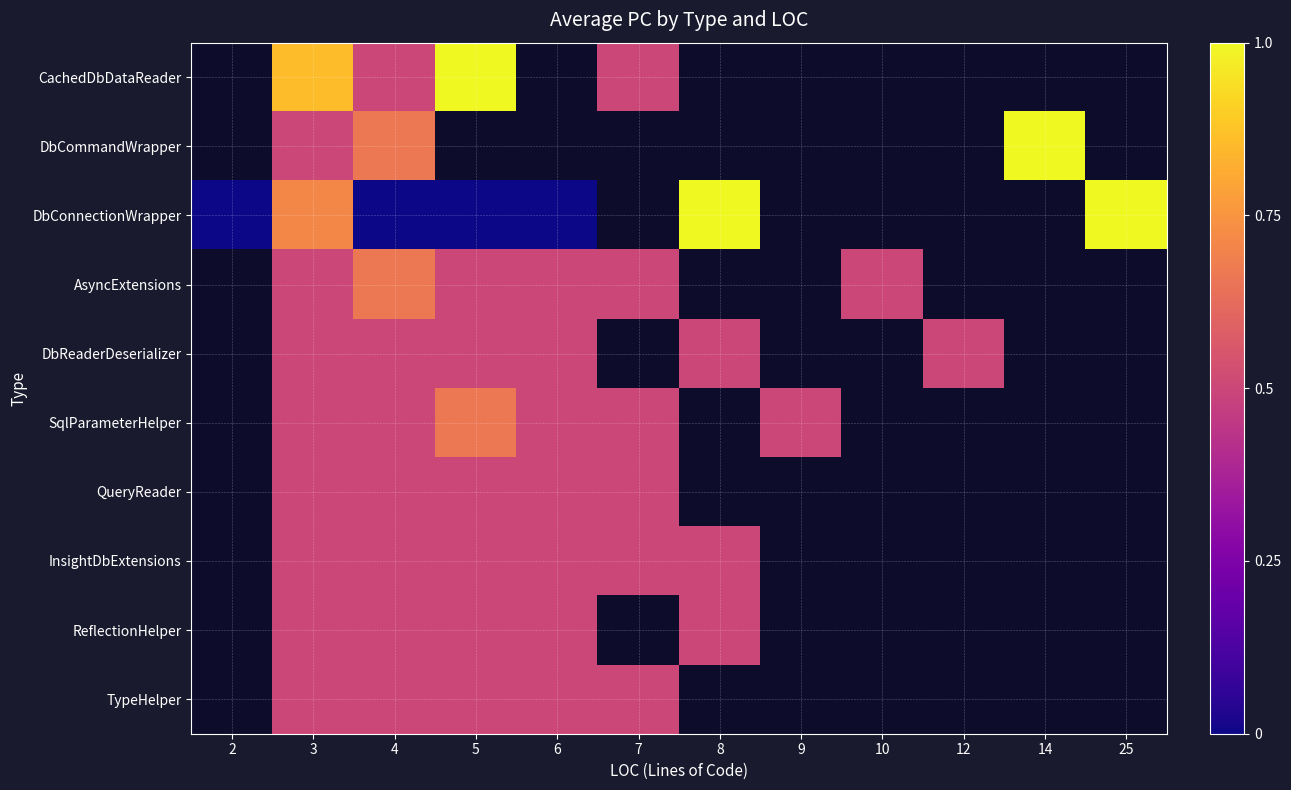

At 7, list the series in order from smallest to largest.

CachedDbDataReader, DbCommandWrapper, DbConnectionWrapper, AsyncExtensions, DbReaderDeserializer, SqlParameterHelper, QueryReader, InsightDbExtensions, ReflectionHelper, TypeHelper